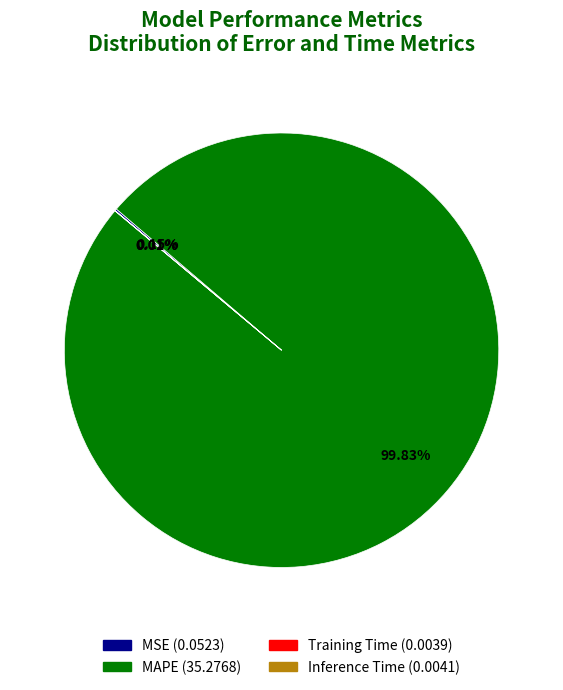

Which slice is the largest?

MAPE